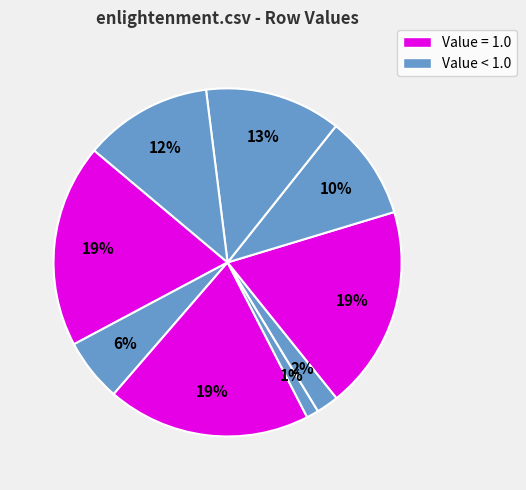

How many segments does this pie chart have?

9